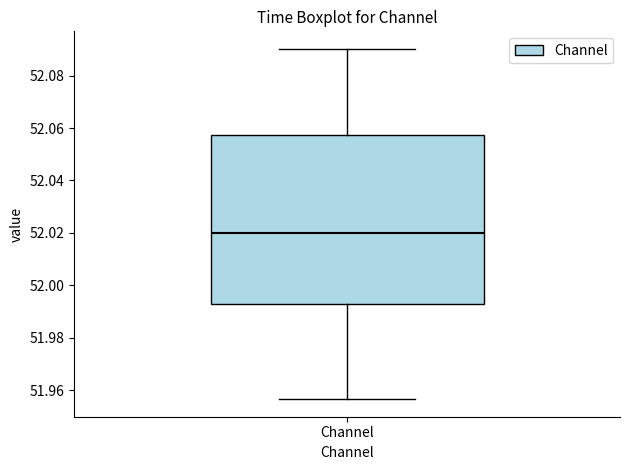

Where does the median line of the box for Channel sit on the y-axis? The values are not printed on the chart, so give them approximately, as read against the axis.

52.020